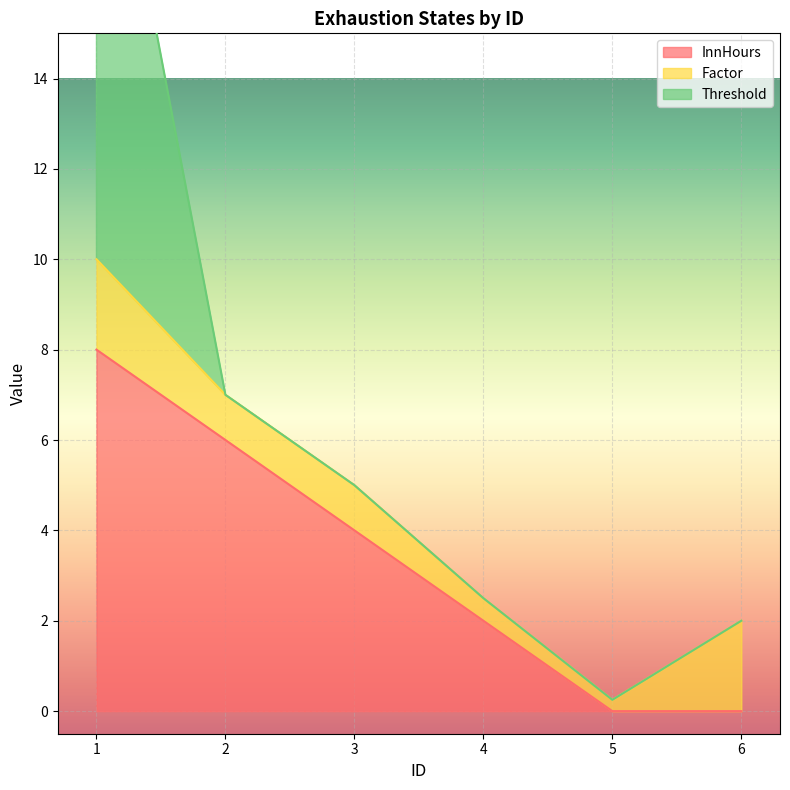

Which has a higher value, 3 or 1?

1